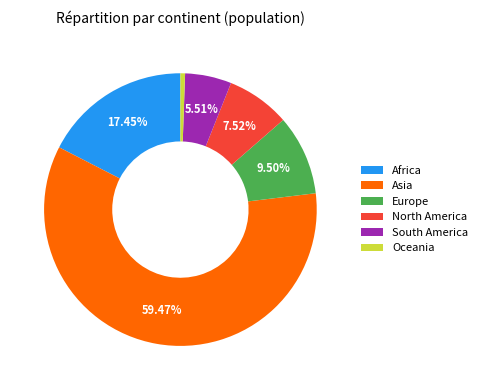

Between South America and Asia, which is larger?

Asia